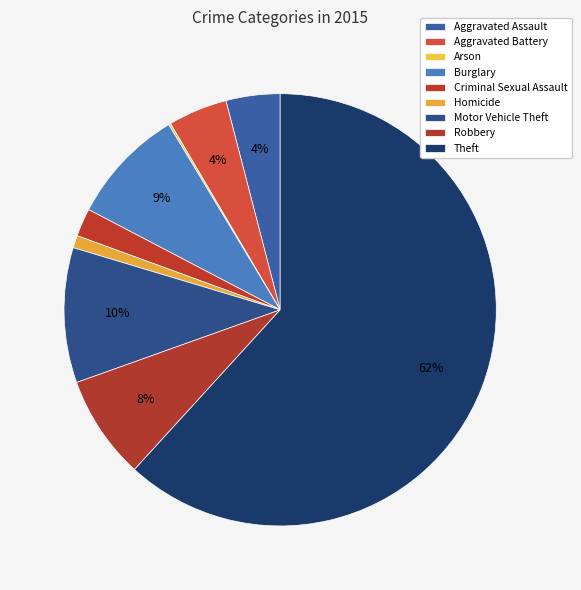

What is the total percentage of Arson and Criminal Sexual Assault?

2.3%